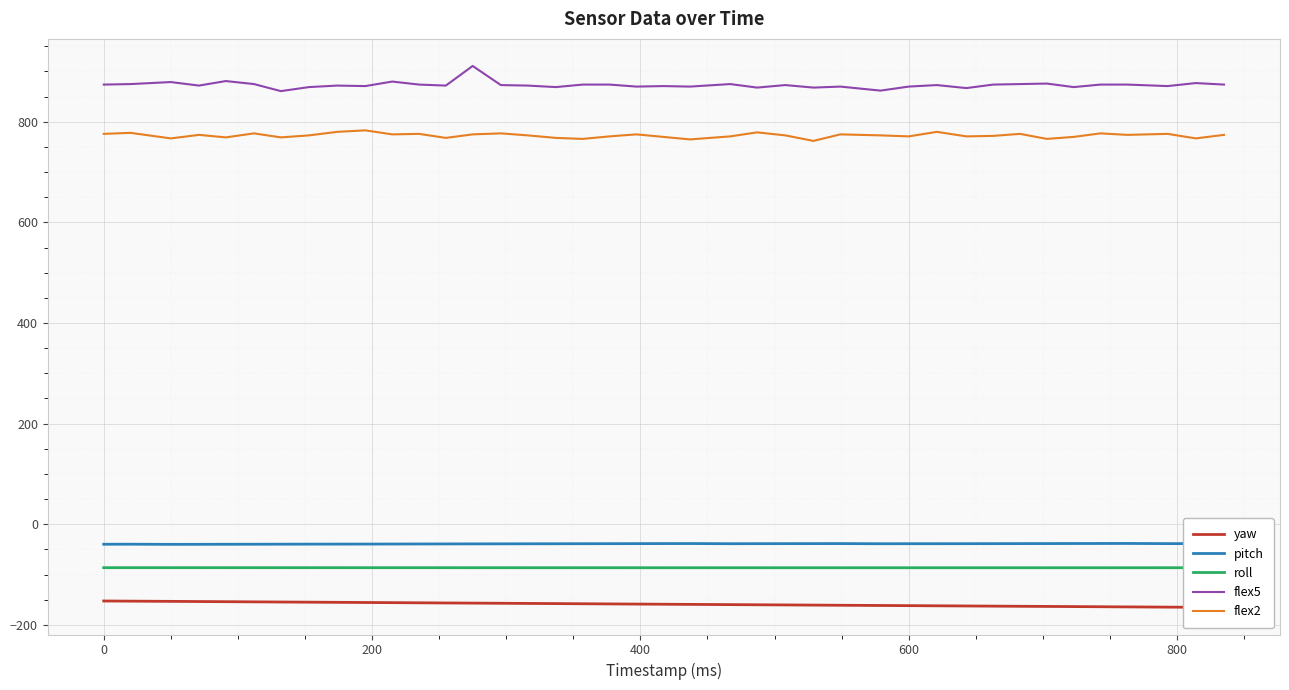

What is the minimum value for roll?

-86.5